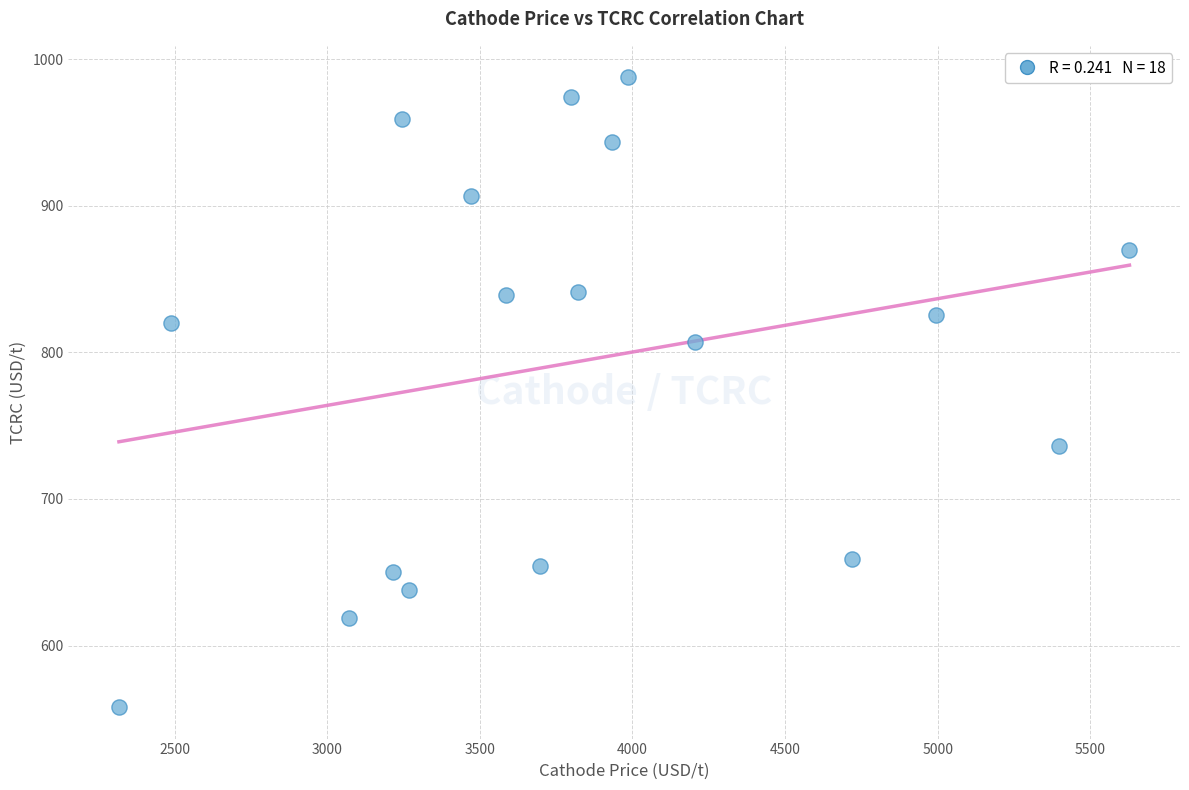

What is the range of X values (max minus min)?

3309.9